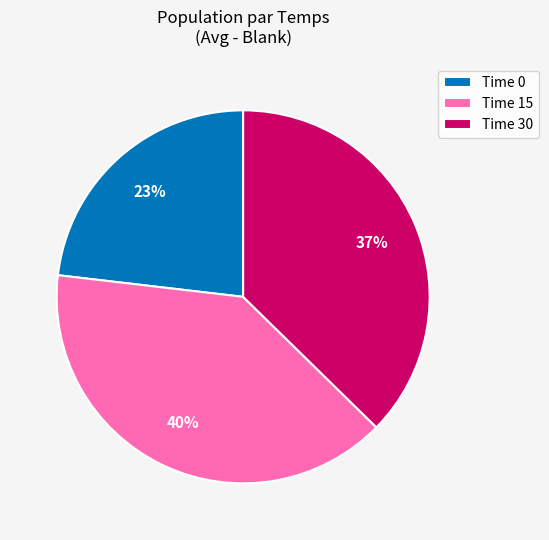

To the nearest percent, what is the average slice percentage?

33%